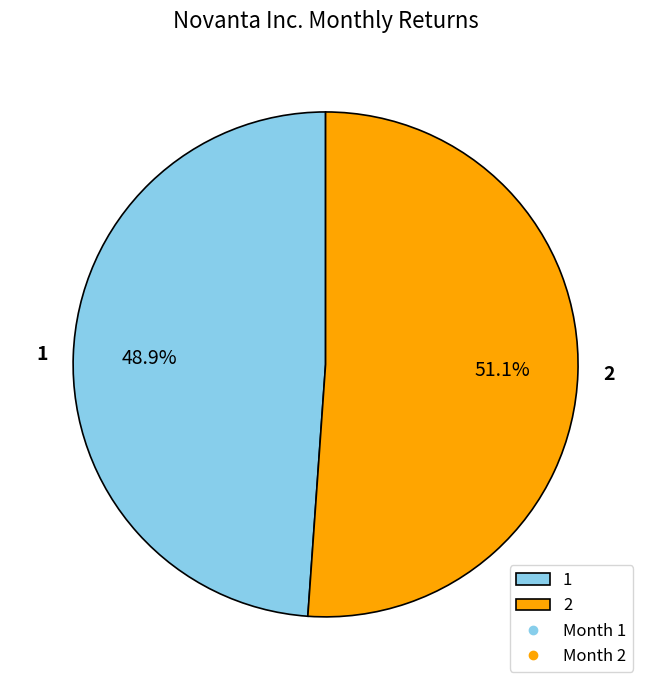

Does 2 represent more than half of the total?

Yes